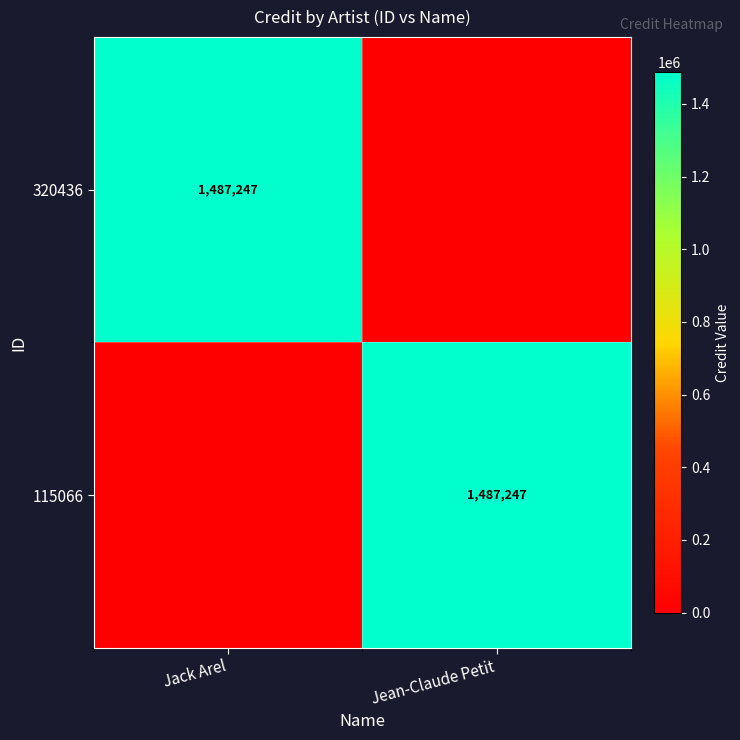

At how many categories does at least one series exceed 67856?

2